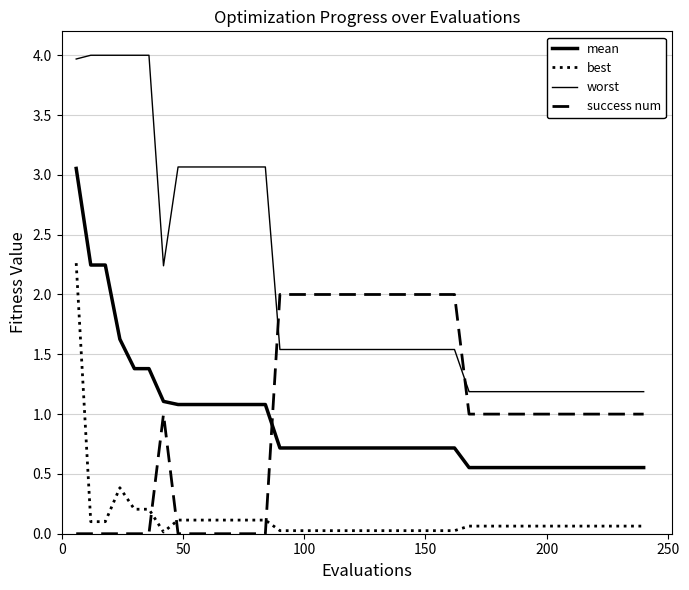

Does the chart display data point markers on the line(s)?

No